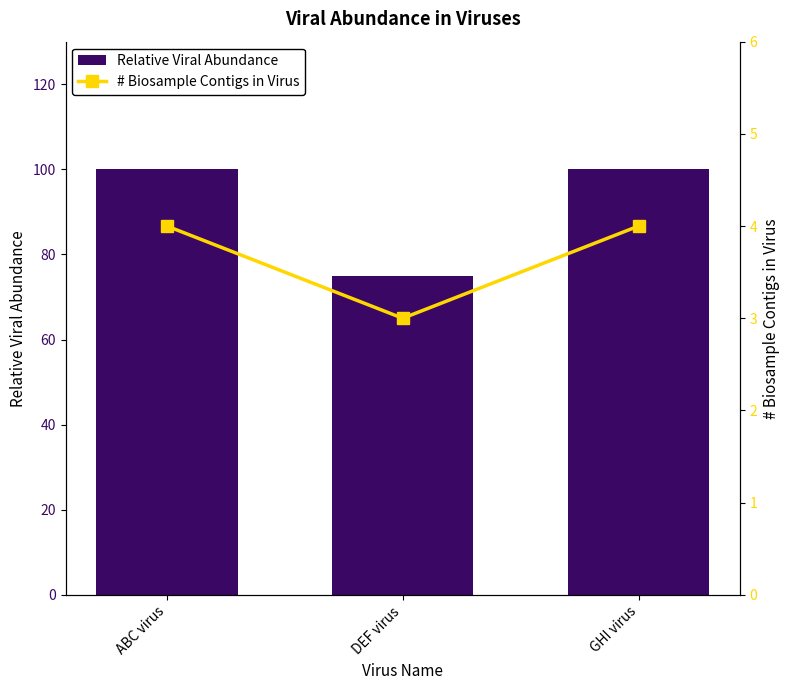

How many values in the Relative Viral Abundance series are below 100?

1